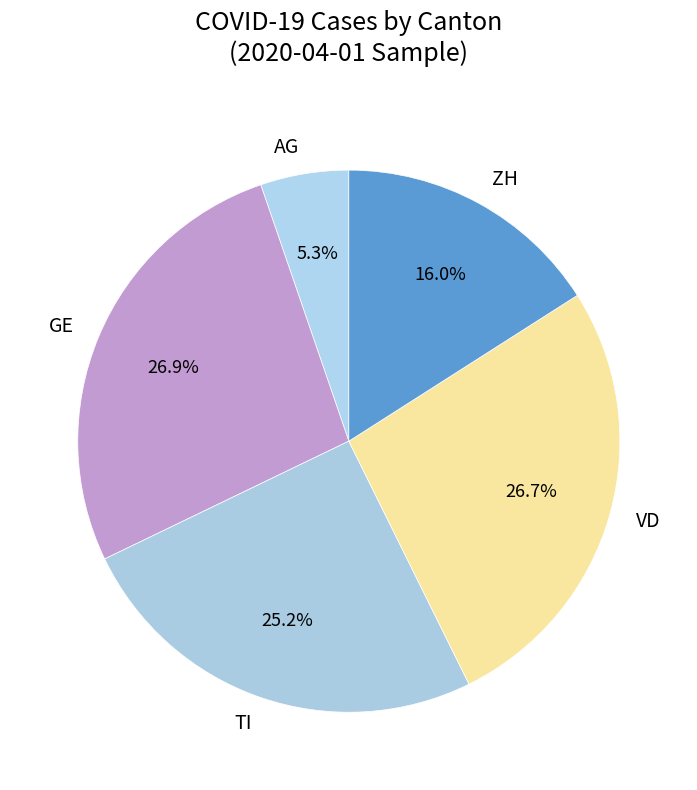

To the nearest percent, what is the difference between the largest and smallest slice percentages?

22%